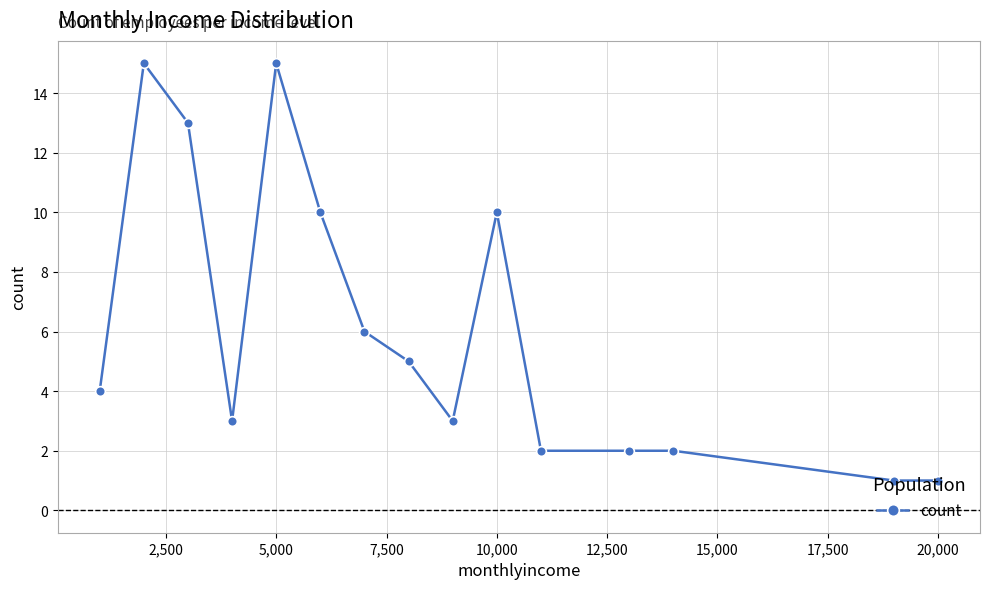

What is the difference between the second highest and minimum values?

14